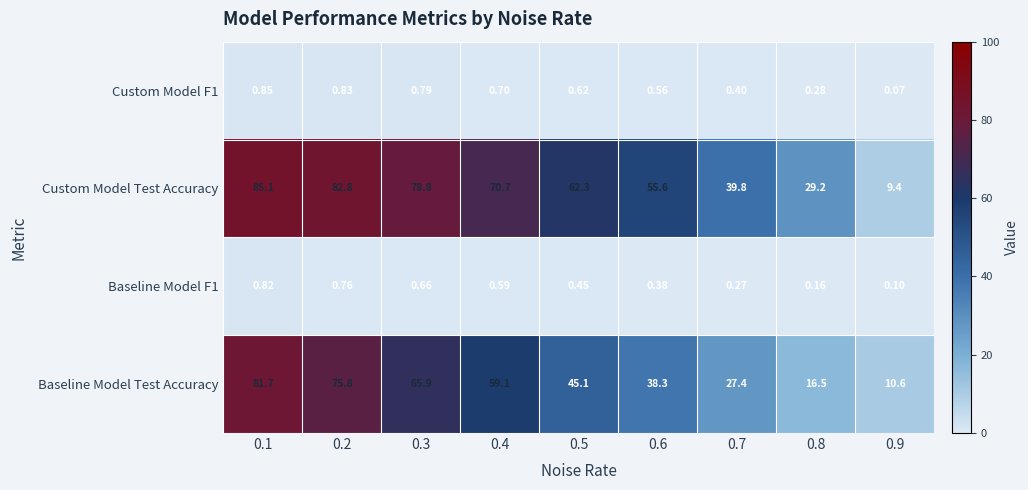

Which category has the highest value across all series?

0.1